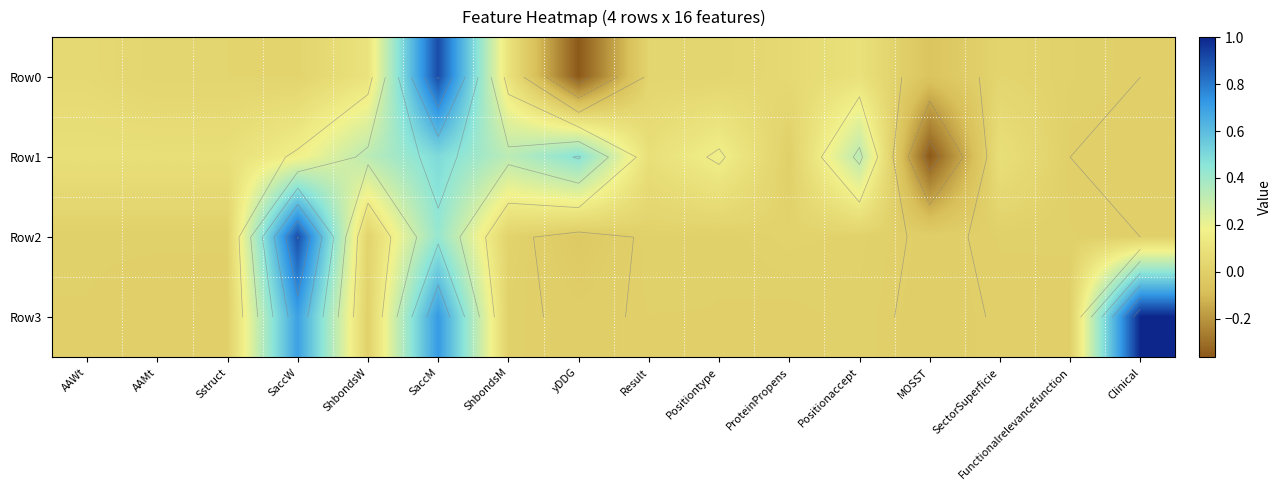

What is the average value of the Row2 series?

0.1